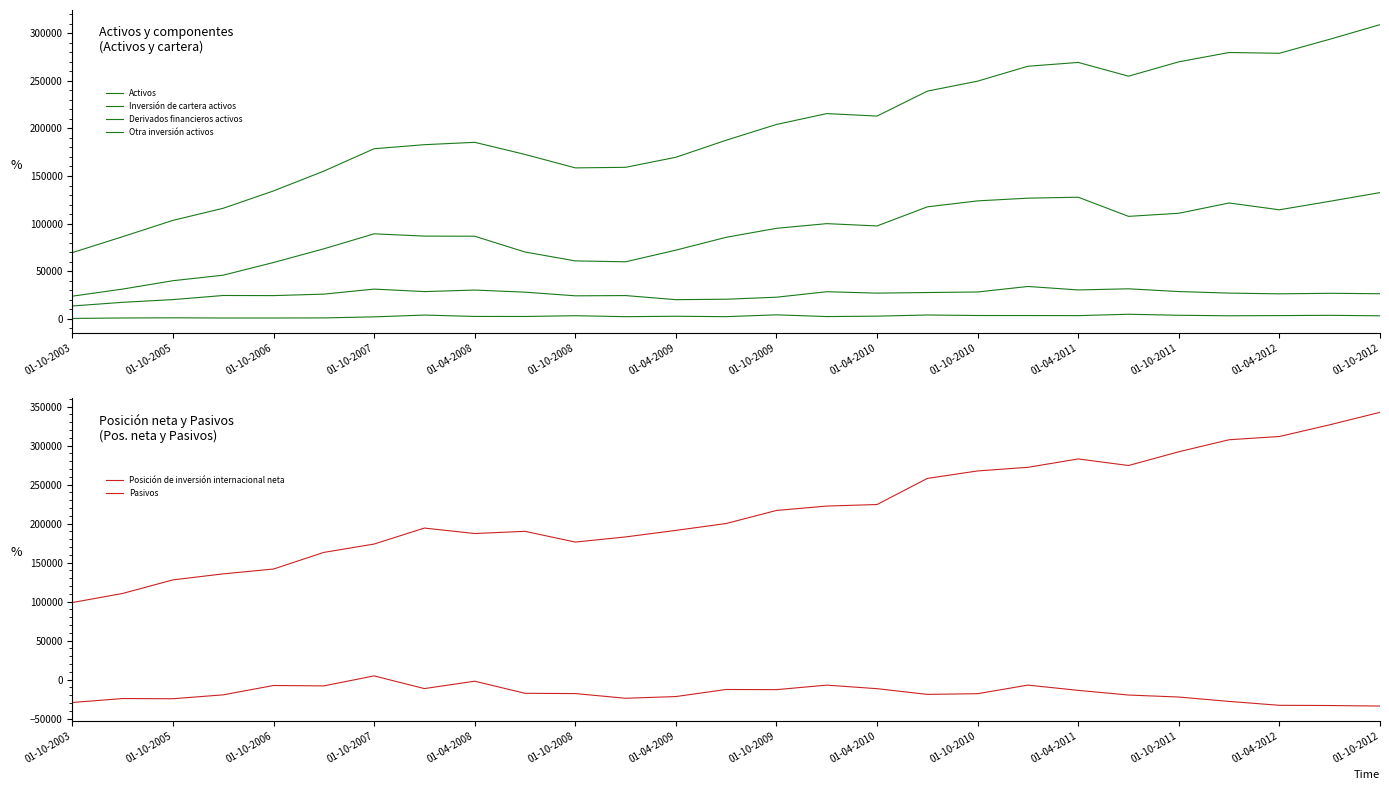

True or false: Inversión de cartera activos and Derivados financieros activos cross at least once.

False